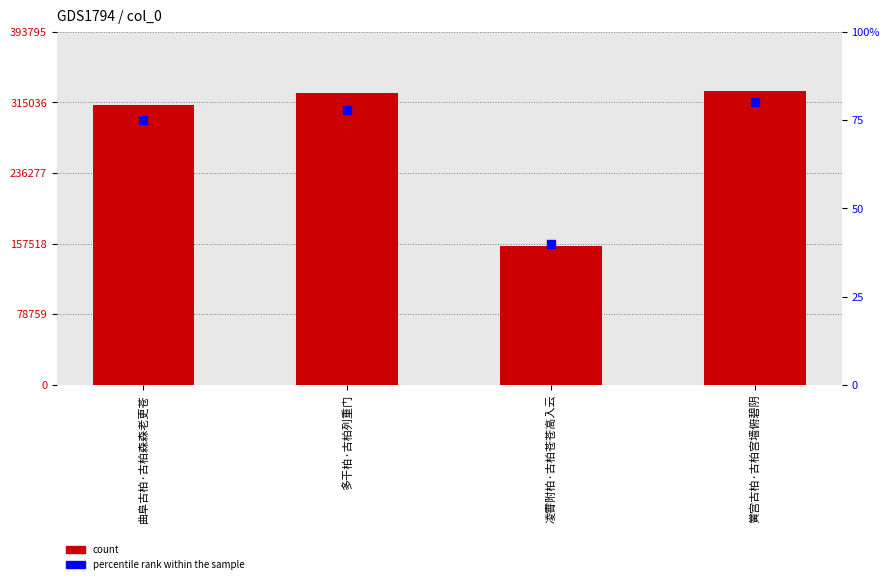

What is the total value across all series at 凌霄附柏·古柏苍苍高入云?

154525